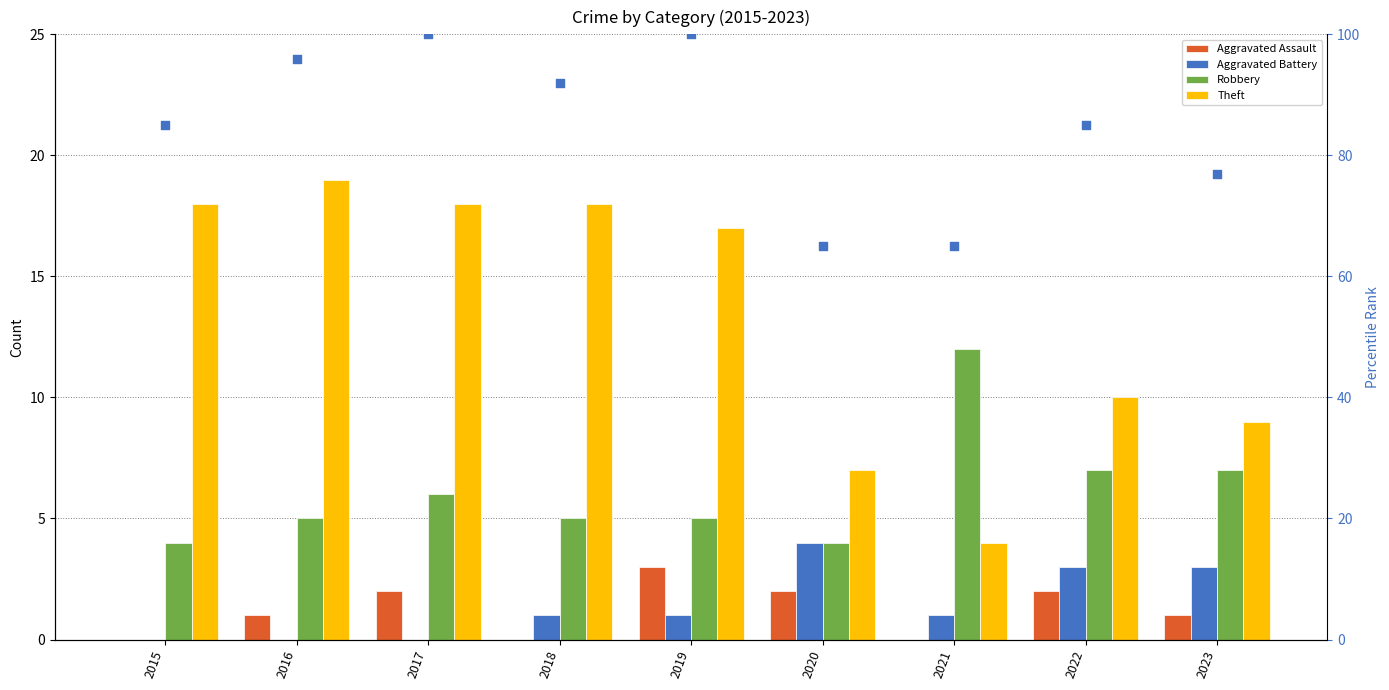

Is the value of percentile rank within sample at 2023 greater than the value of Aggravated Battery at 2023?

Yes